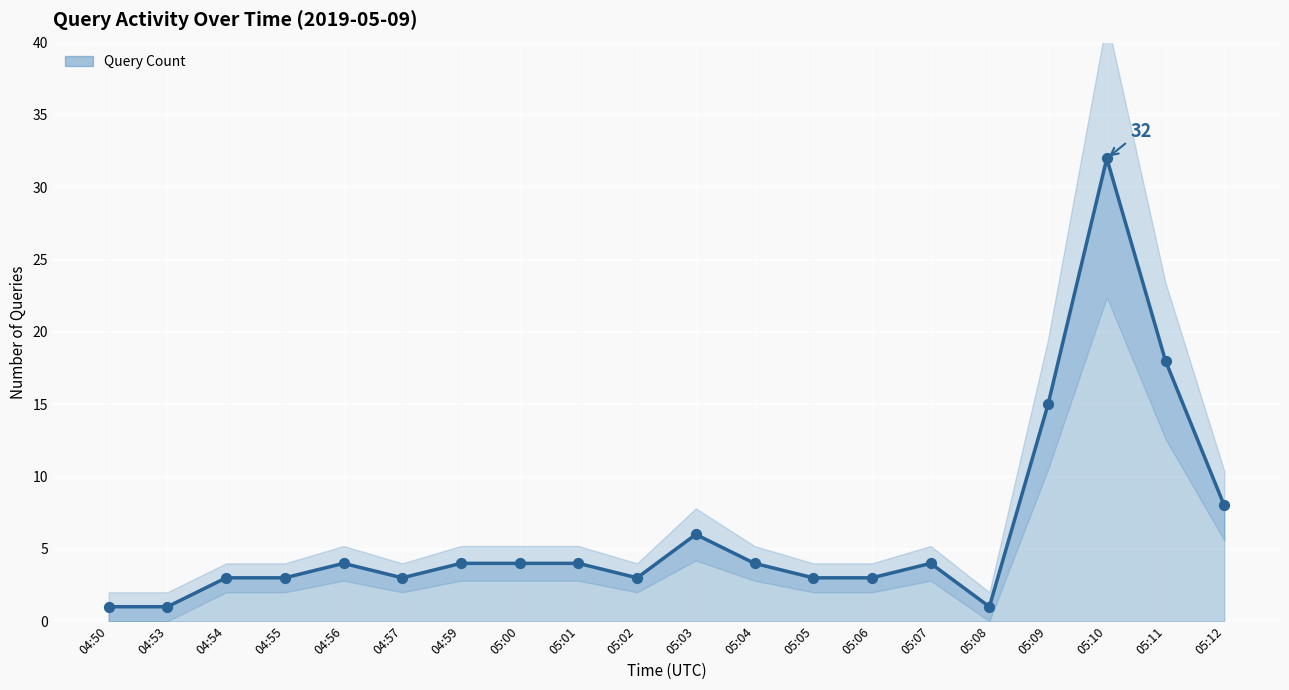

What is the ratio of the value at 05:11 to the value at 05:07?

4.5